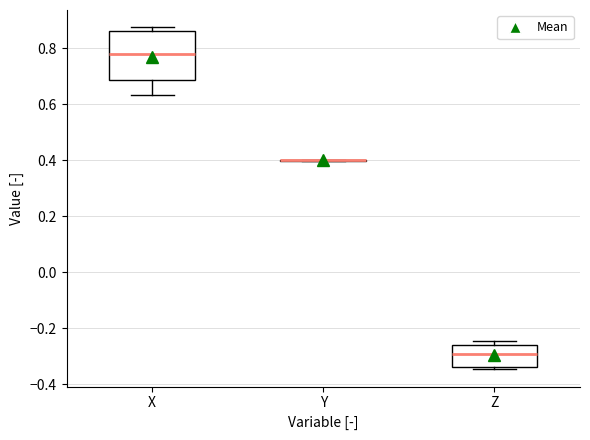

Where does the median line of the box for Z sit on the y-axis? The values are not printed on the chart, so give them approximately, as read against the axis.

-0.30